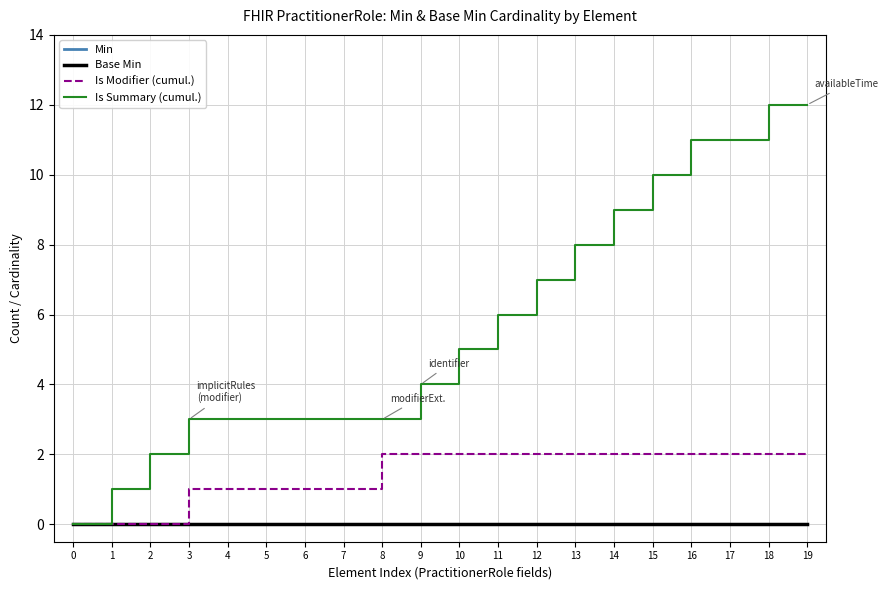

Reading left to right, transcribe all the data shown in this chart.

Min: 0=0	1=0	2=0	3=0	4=0	5=0	6=0	7=0	8=0	9=0	10=0	11=0	12=0	13=0	14=0	15=0	16=0	17=0	18=0	19=0
Base Min: 0=0	1=0	2=0	3=0	4=0	5=0	6=0	7=0	8=0	9=0	10=0	11=0	12=0	13=0	14=0	15=0	16=0	17=0	18=0	19=0
Is Modifier (cumul.): 0=0	1=0	2=0	3=1	4=1	5=1	6=1	7=1	8=2	9=2	10=2	11=2	12=2	13=2	14=2	15=2	16=2	17=2	18=2	19=2
Is Summary (cumul.): 0=0	1=1	2=2	3=3	4=3	5=3	6=3	7=3	8=3	9=4	10=5	11=6	12=7	13=8	14=9	15=10	16=11	17=11	18=12	19=12